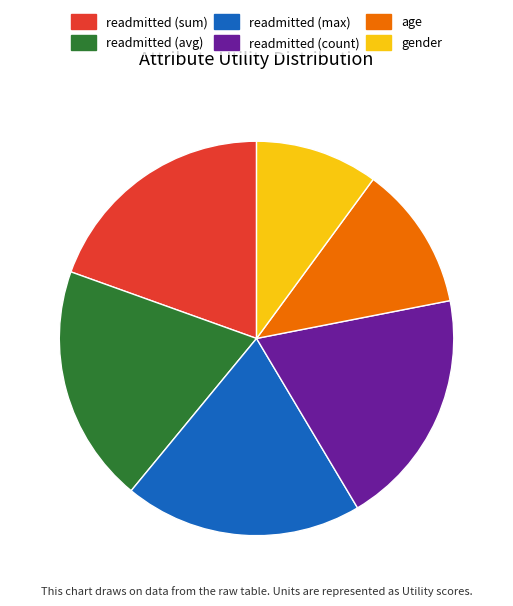

Approximately how many times larger is the value at readmitted (avg) compared to readmitted (count)?

1.0